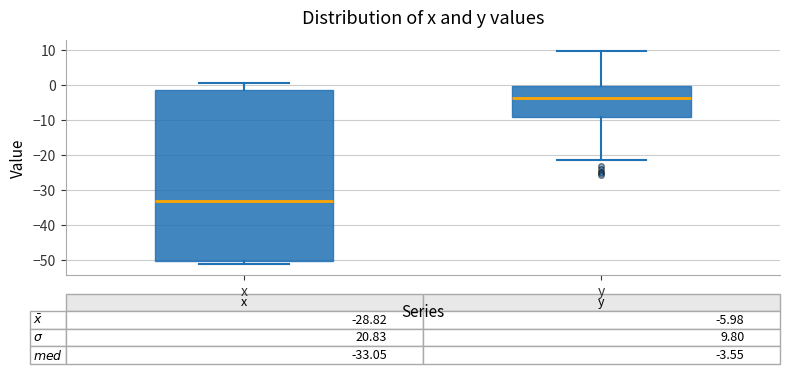

Which box is the tallest, from its lower edge to its upper edge?

x